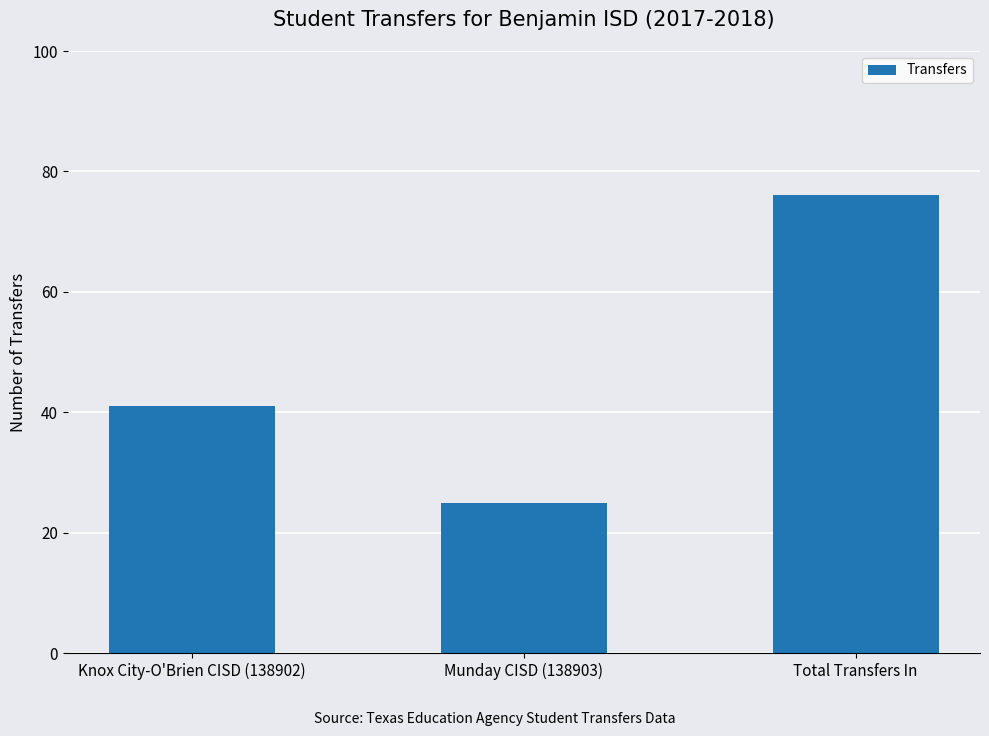

The chart shows a value of 25 at Munday CISD (138903). True or false?

True